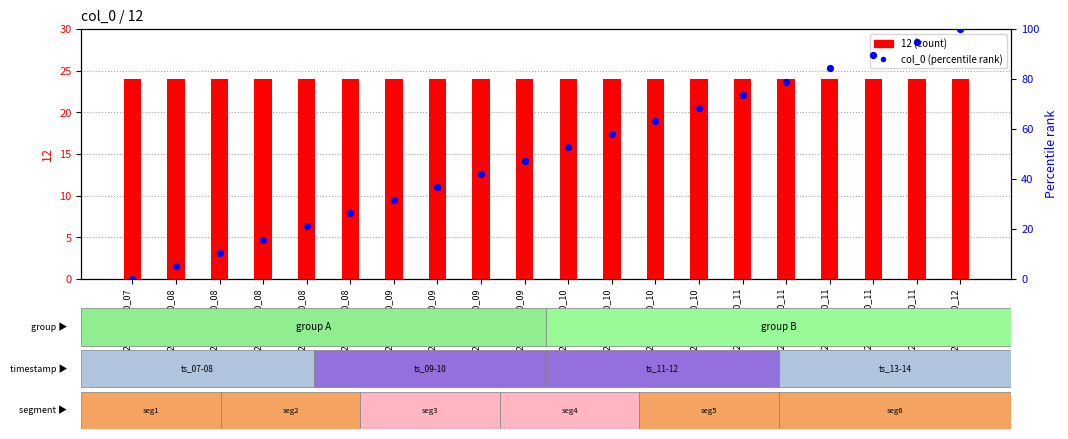

Which series has the largest total across all categories?

col_0 (percentile rank)